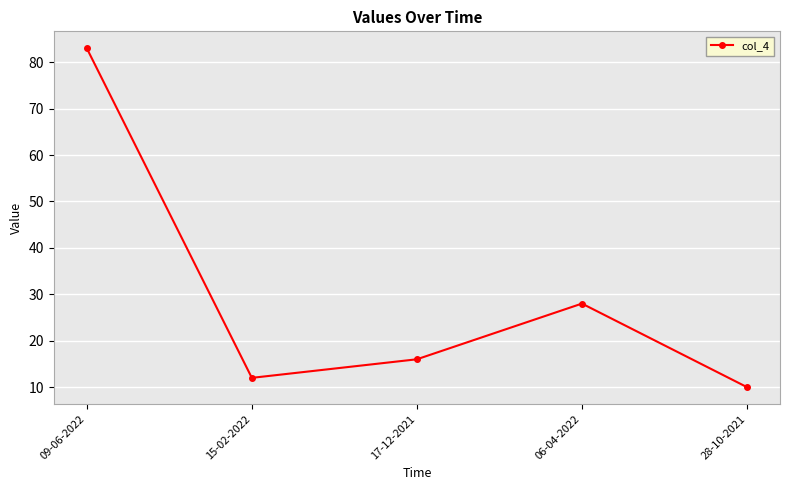

Reading right to left, extract all data points from this chart.

28-10-2021=10	06-04-2022=28	17-12-2021=16	15-02-2022=12	09-06-2022=83